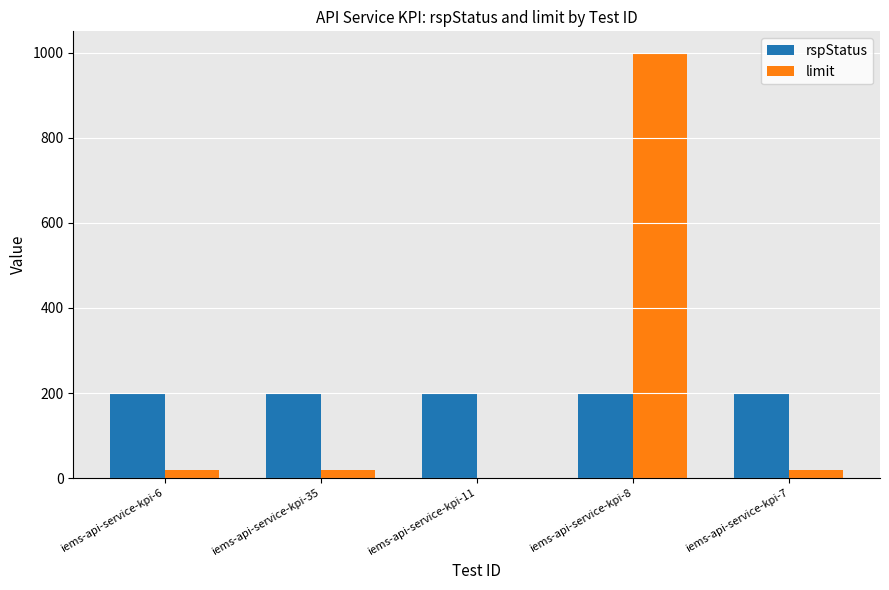

Which label corresponds to the largest value in the chart?

iems-api-service-kpi-8